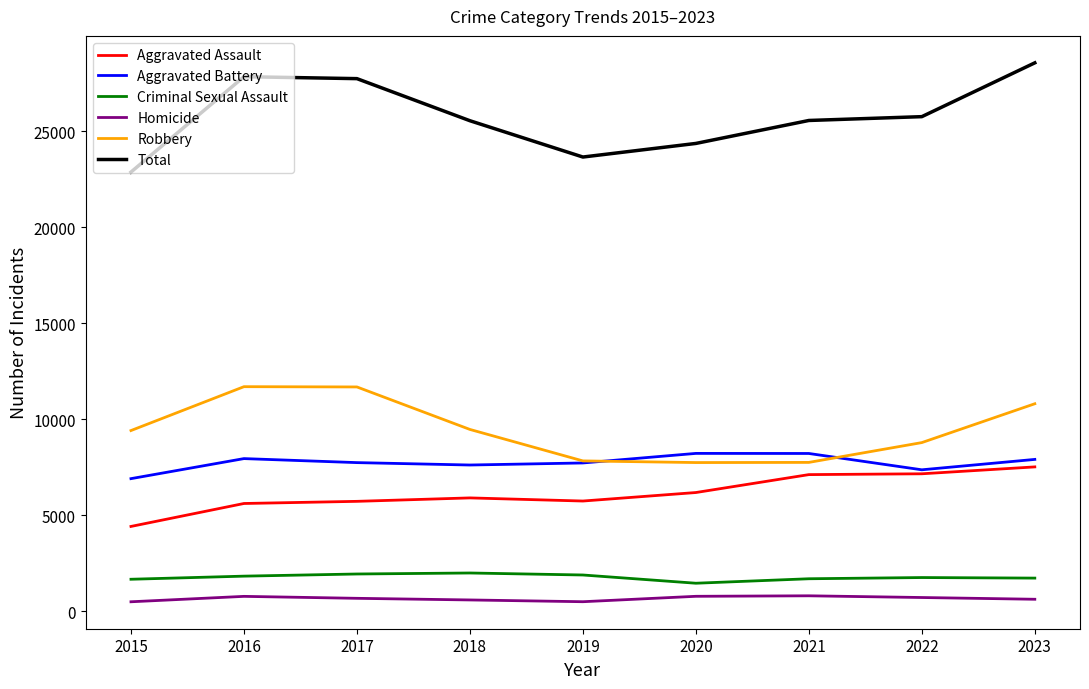

True or false: Aggravated Battery and Homicide intersect in this chart.

False